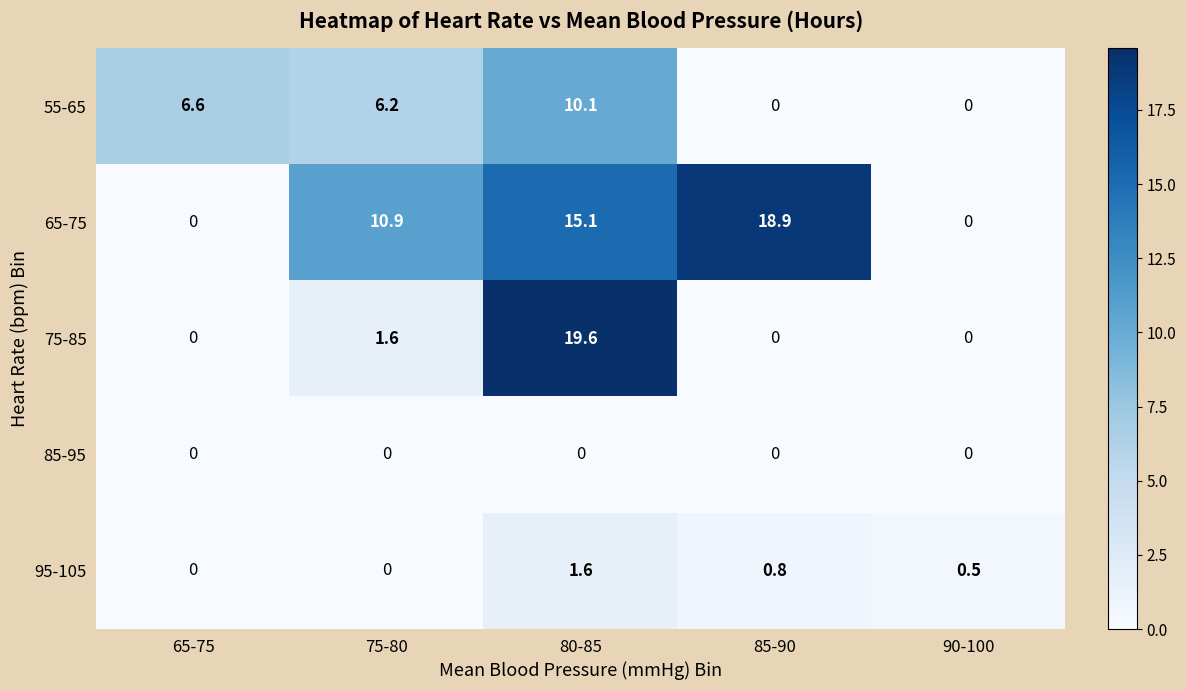

At which label does 75-85 reach its peak?

80-85